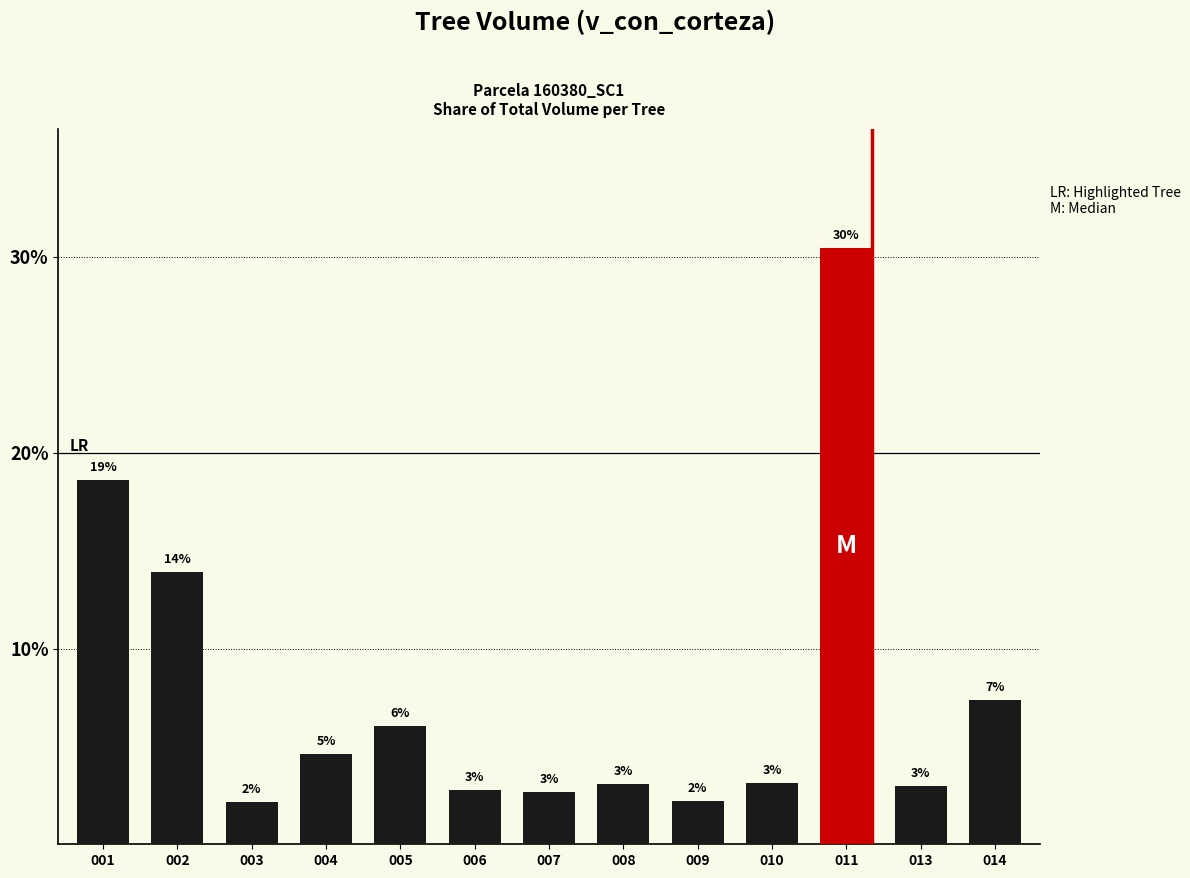

At which label is the value closest to 16?

002